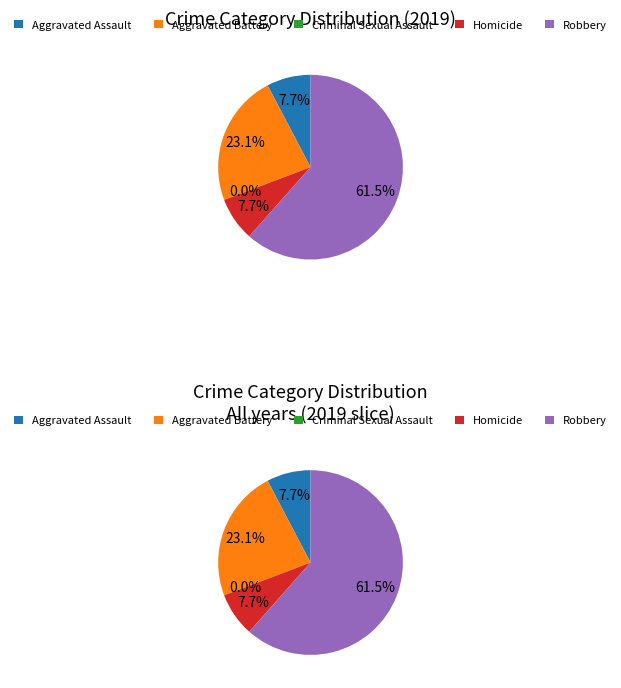

Which category has the biggest portion of the pie?

Robbery